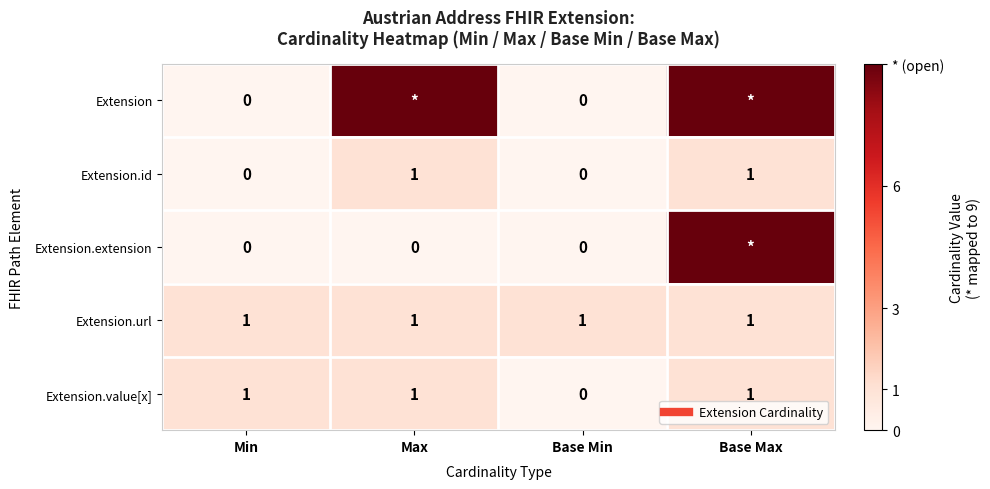

The value of Extension.id at Base Min is 0. True or false?

True